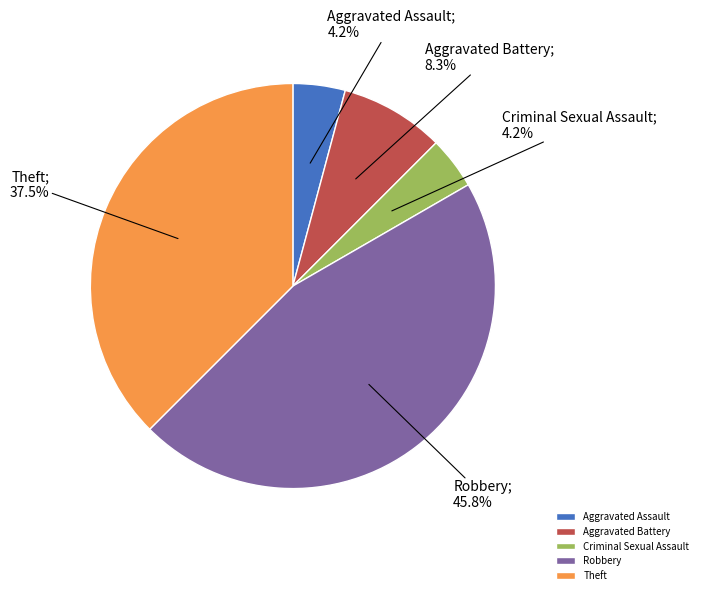

Is there any slice that represents more than half of the pie?

No